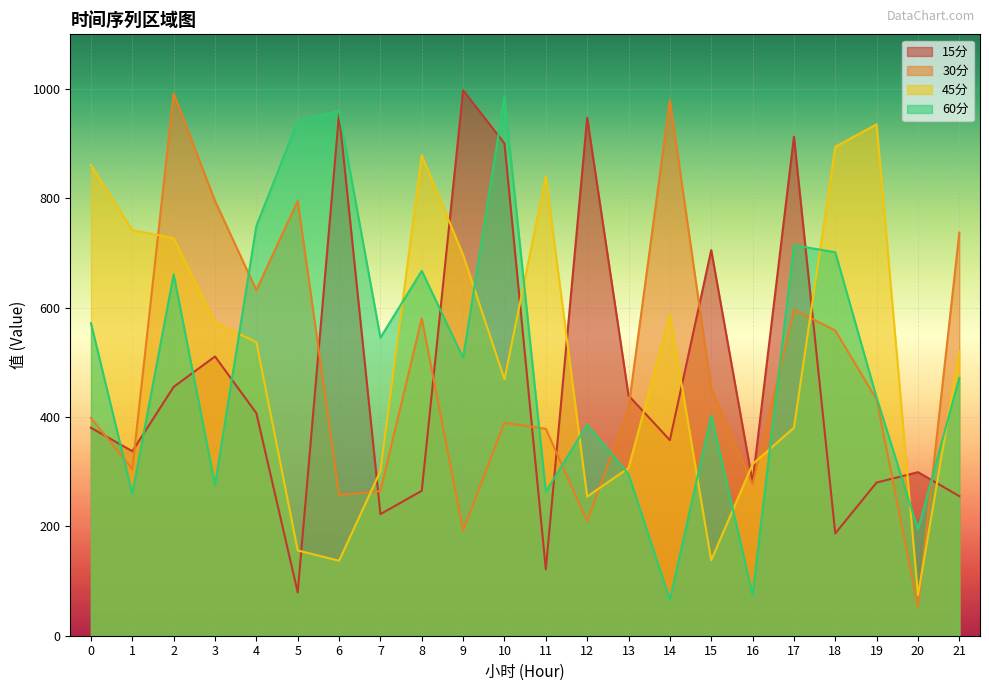

Rank the categories by 30分 value from highest to lowest.

2, 14, 5, 3, 21, 4, 17, 8, 18, 15, 19, 13, 0, 10, 11, 1, 16, 7, 6, 12, 9, 20